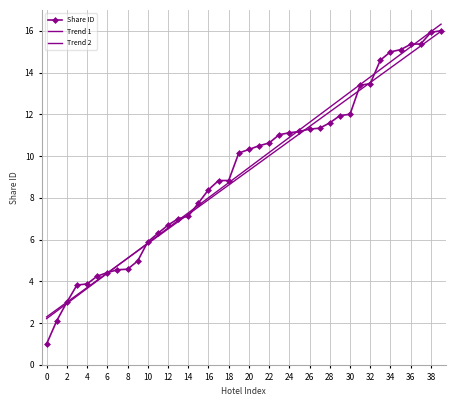

What is the lowest value of the Trend 1 series?

2.2